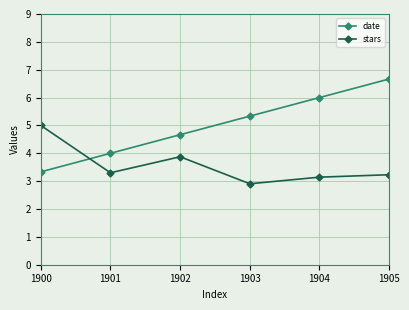

Count the date values in the range 4 to 6.

4